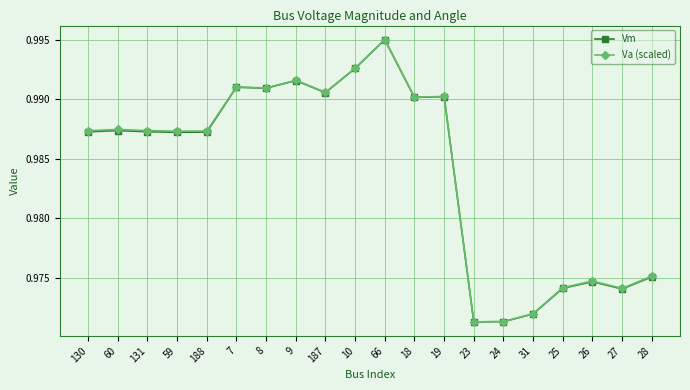

Does the chart display data point markers on the line(s)?

Yes